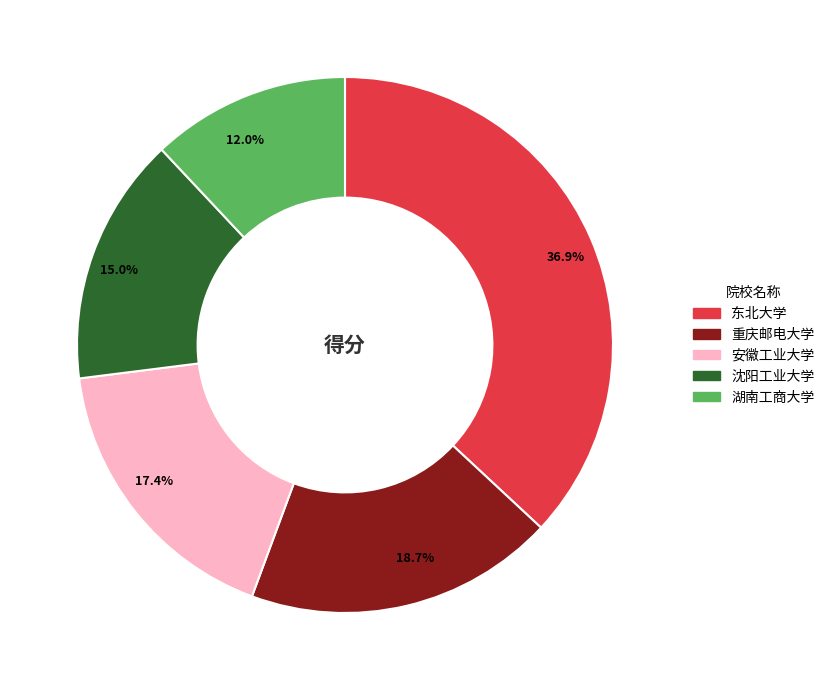

What is the ratio of the value at 湖南工商大学 to the value at 安徽工业大学?

0.7